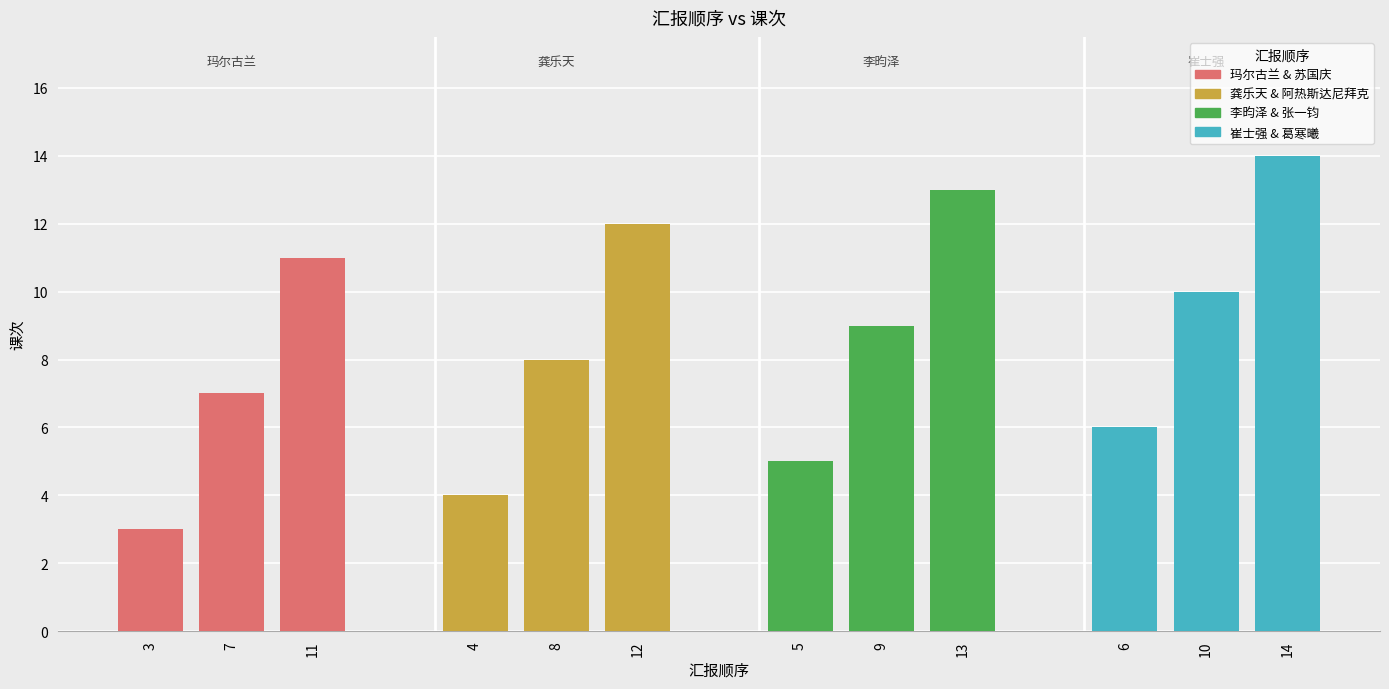

Reading left to right, what are all the values shown in this chart?

玛尔古兰 & 苏国庆: 3	7	11
龚乐天 & 阿热斯达尼拜克: 4	8	12
李昀泽 & 张一钧: 5	9	13
崔士强 & 葛寒曦: 6	10	14